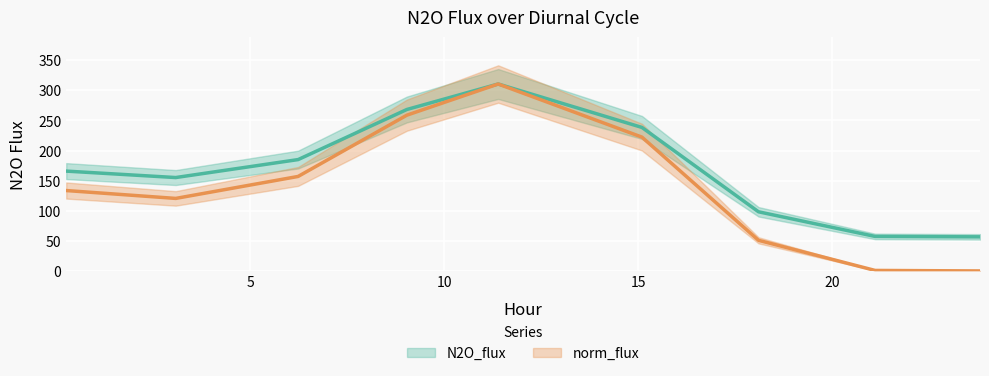

What is the total value across all series at 15.101?

460.7